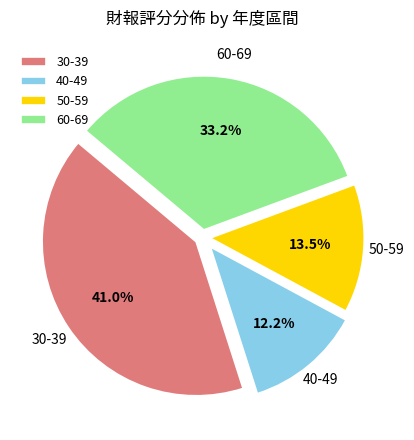

Is there any slice that represents more than half of the pie?

No